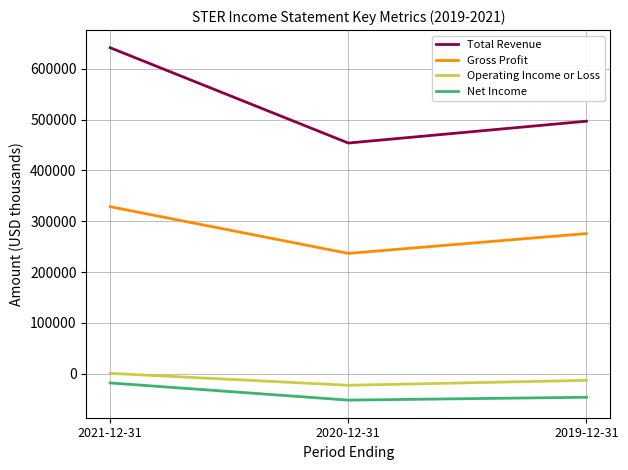

Is the value of Total Revenue at 2019-12-31 greater than the value of Net Income at 2021-12-31?

Yes